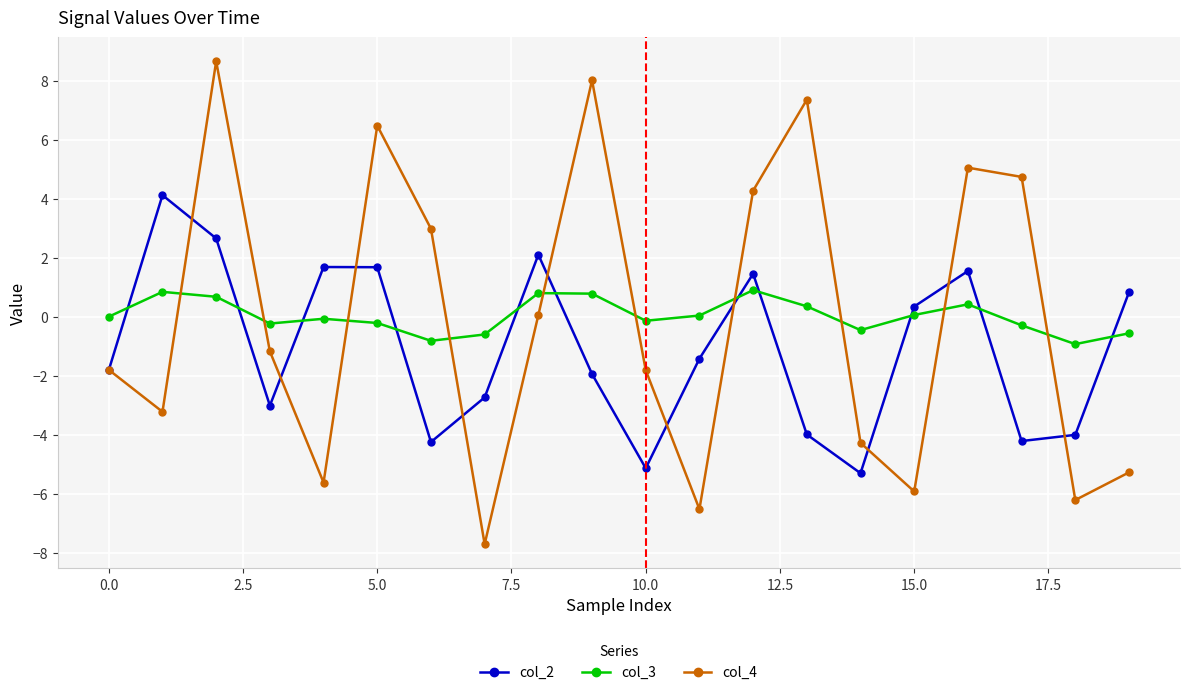

What are all the series names shown in the legend?

col_2, col_3, col_4